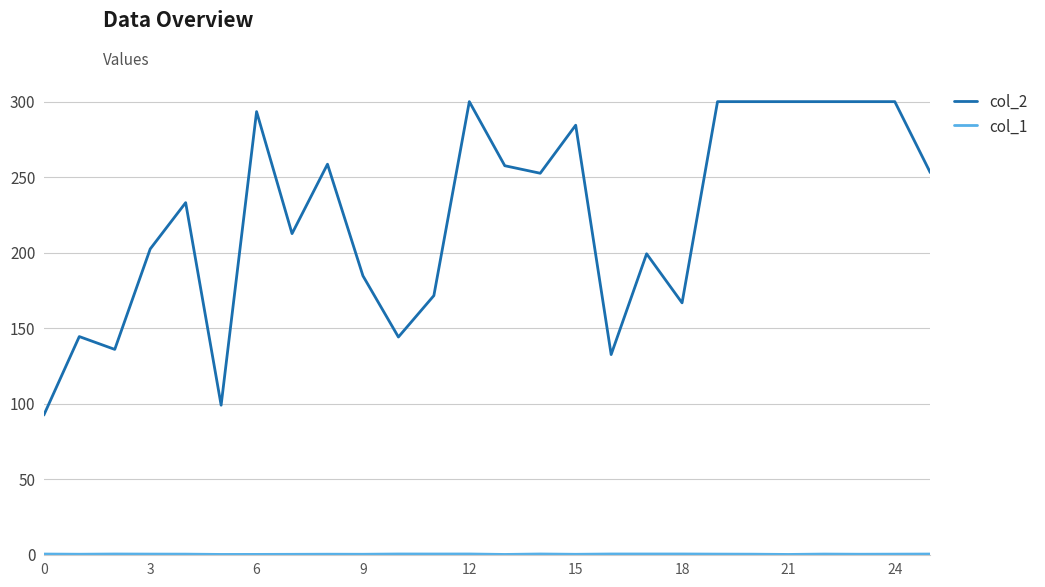

What is the difference between the maximum and minimum values in the col_2 series?

207.6